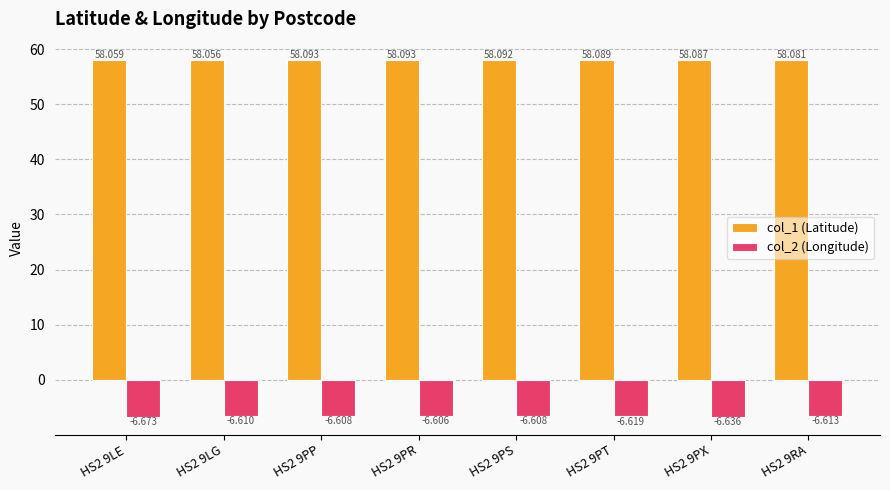

Reading left to right, list all the values displayed in this chart.

col_1 (Latitude): 58.1	58.1	58.1	58.1	58.1	58.1	58.1	58.1
col_2 (Longitude): -6.7	-6.6	-6.6	-6.6	-6.6	-6.6	-6.6	-6.6